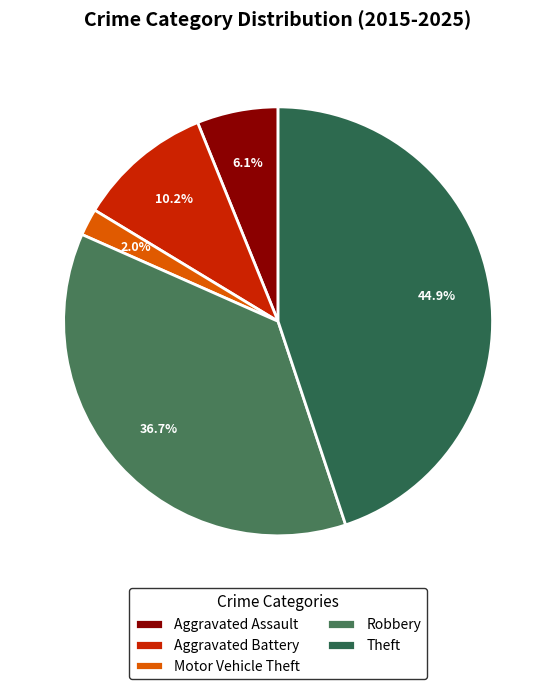

What percentage is NOT represented by Aggravated Battery?

89.8%